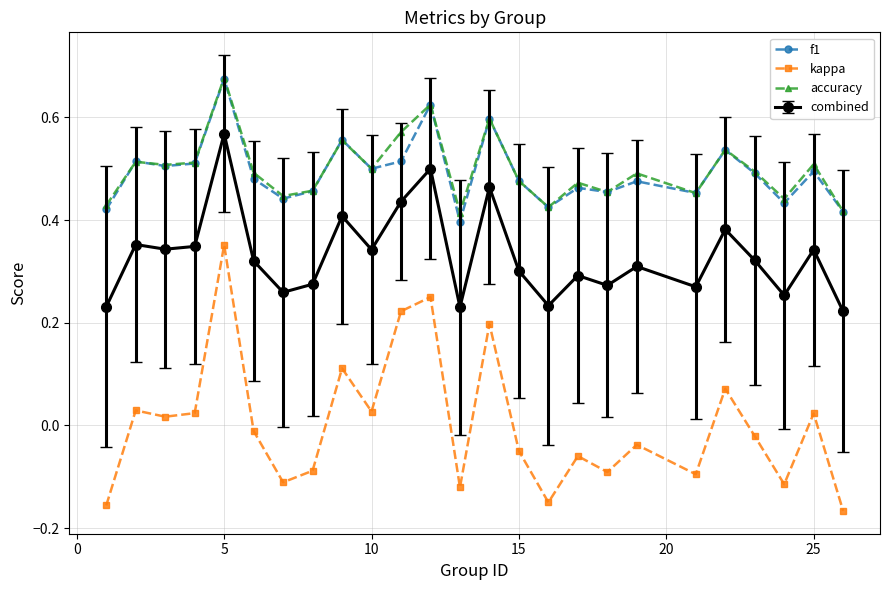

What are all the series names shown in the legend?

f1, kappa, accuracy, combined